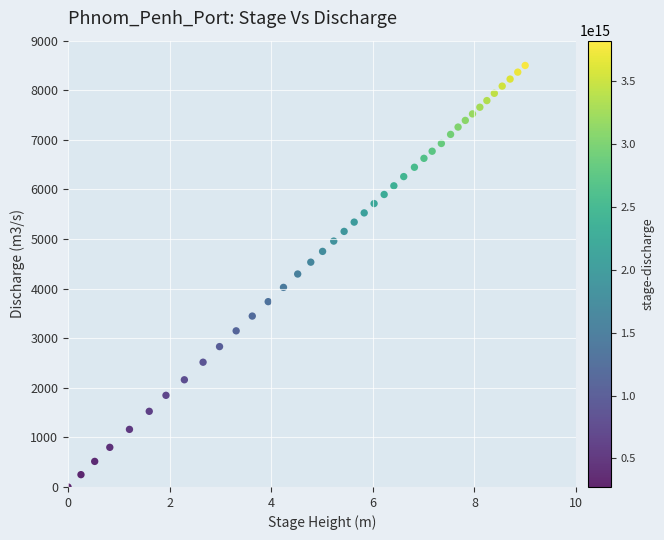

What is the range of Y values (max minus min)?

8500.0